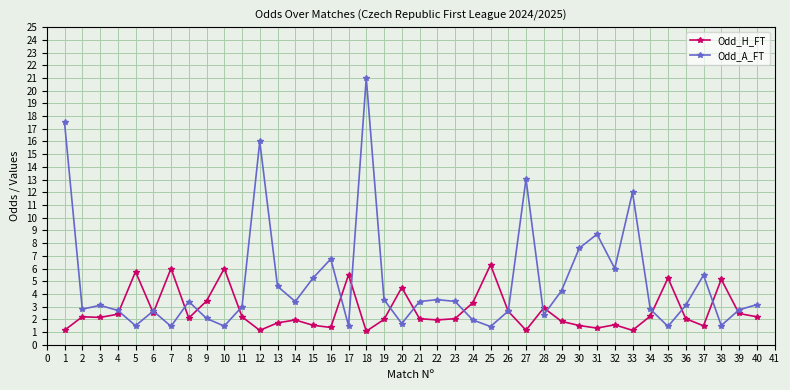

Does the chart have visible grid lines?

Yes